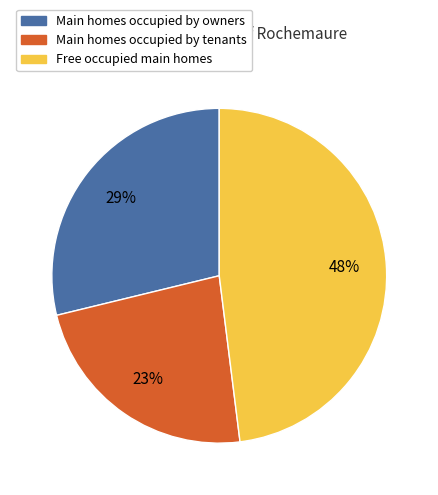

Does any single category account for the majority?

No